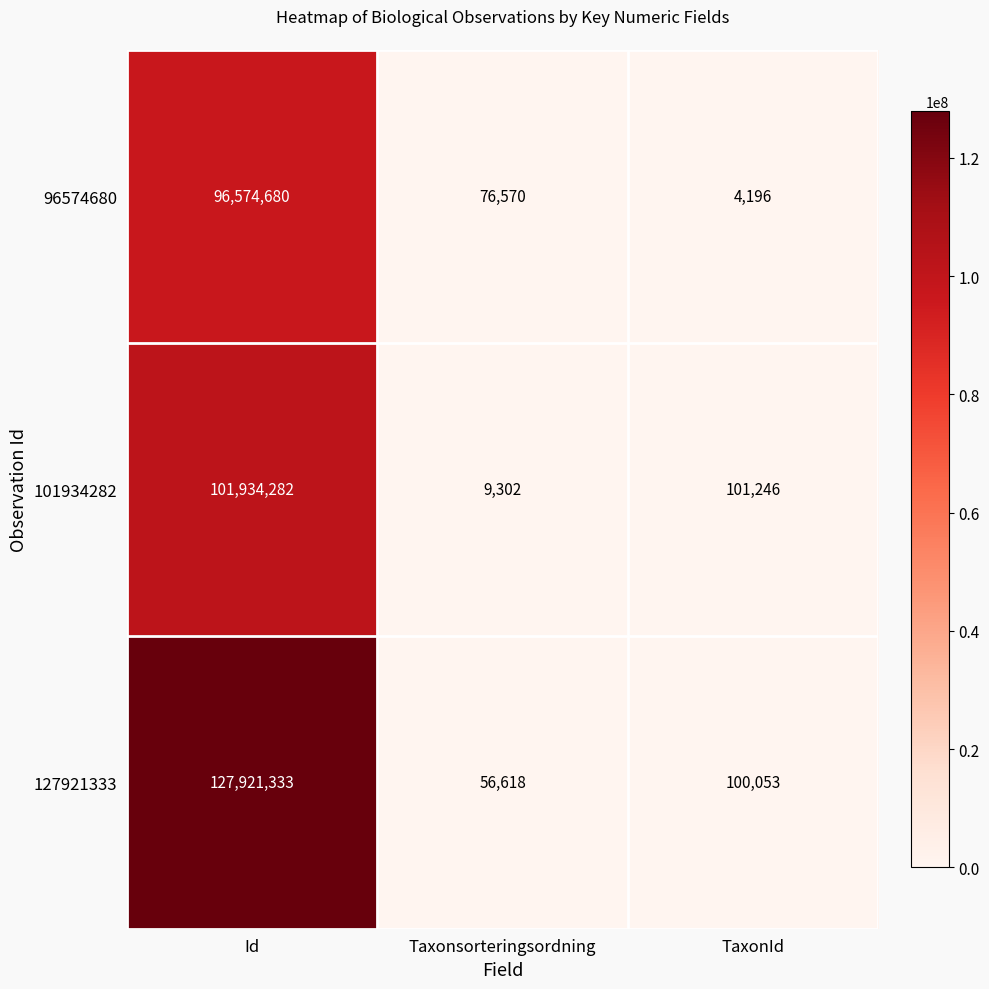

Reading right to left, list all the values displayed in this chart.

96574680: TaxonId=4196	Taxonsorteringsordning=76570	Id=96574680
101934282: TaxonId=101246	Taxonsorteringsordning=9302	Id=101934282
127921333: TaxonId=100053	Taxonsorteringsordning=56618	Id=127921333